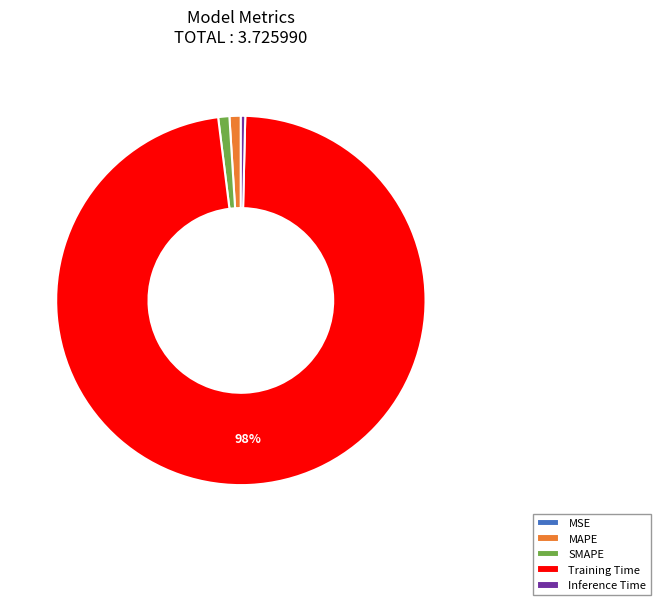

Does Inference Time account for over 50% of the chart?

No